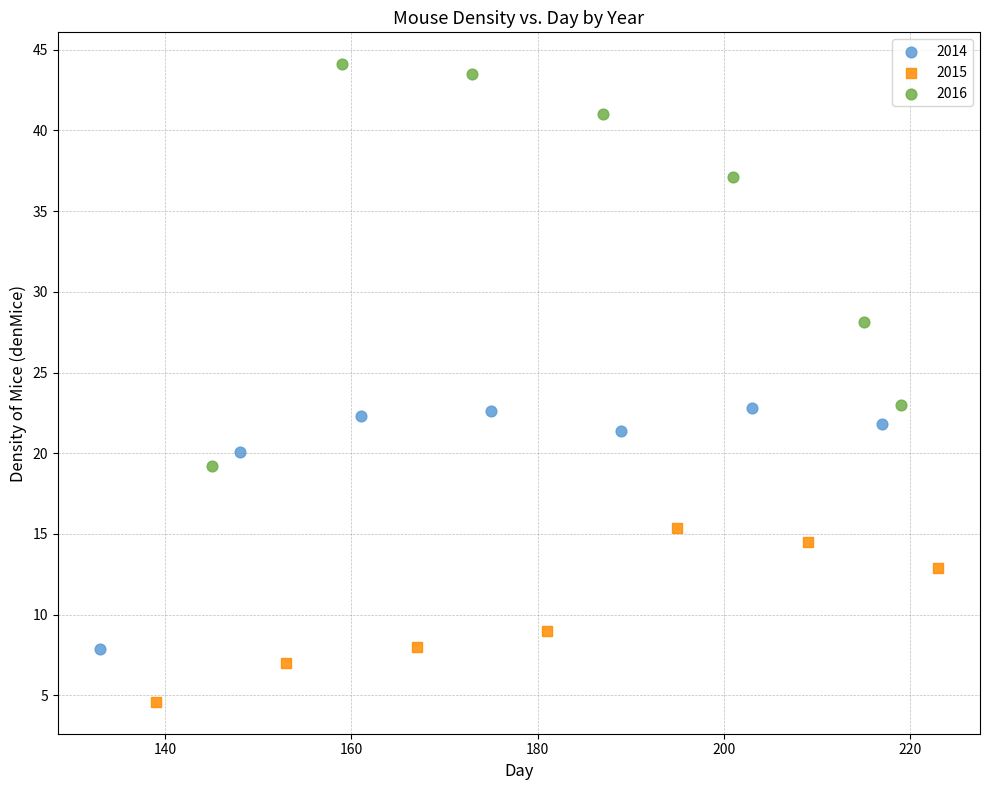

Which series contains the highest Y value?

2016